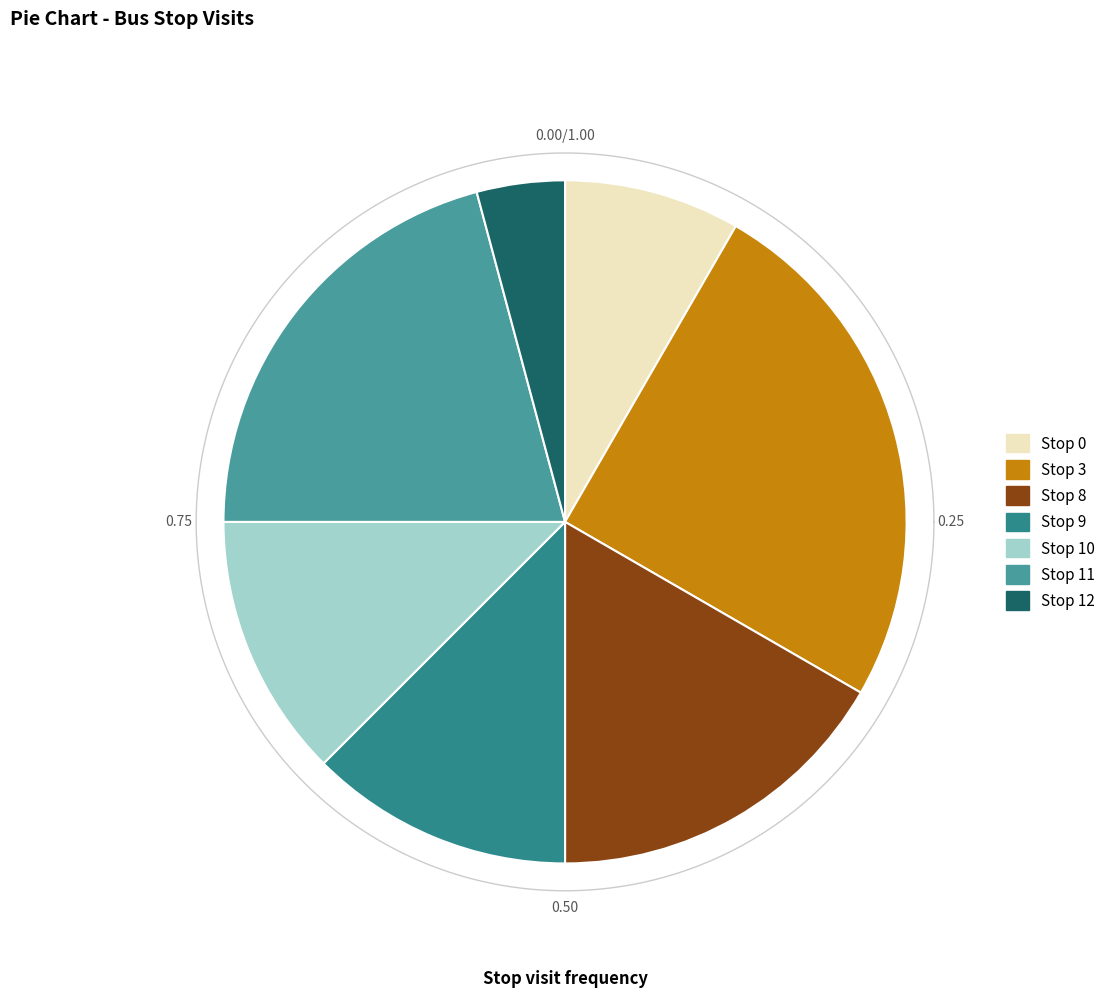

What portion of the pie excludes 12?

95.8%